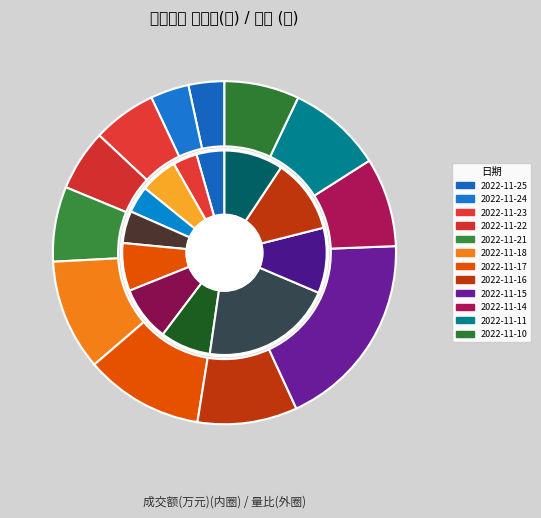

How many slices are in this pie chart?

12